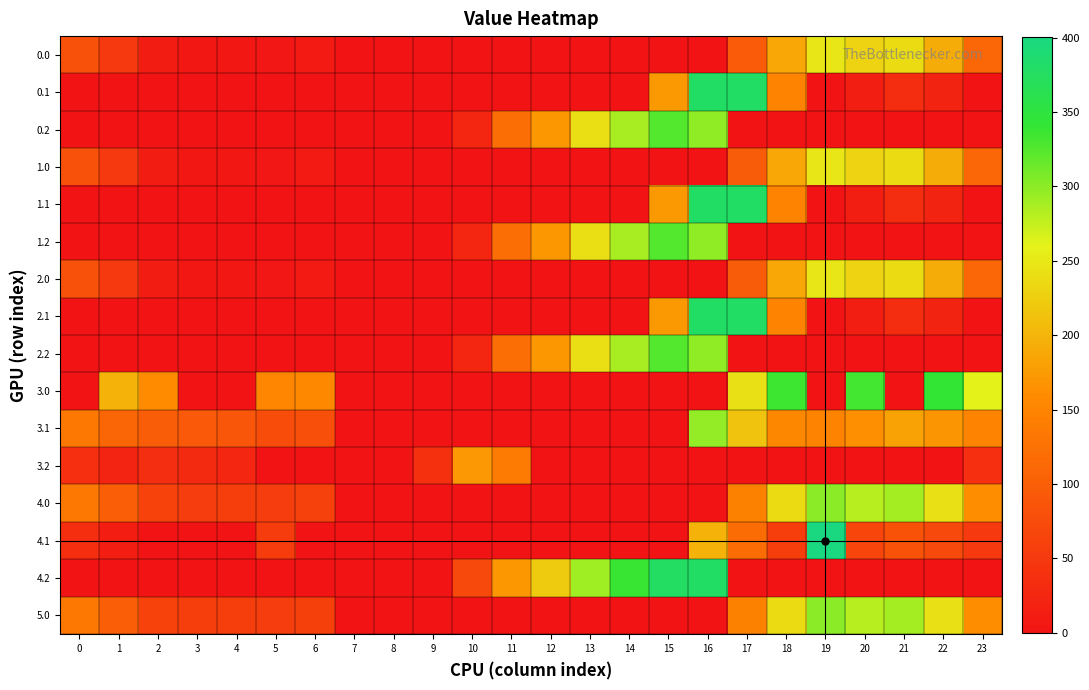

Rank the series at 19 from lowest to highest value.

0.2, 1.2, 2.2, 3.0, 3.2, 4.2, 0.1, 1.1, 2.1, 3.1, 0.0, 1.0, 2.0, 4.0, 5.0, 4.1